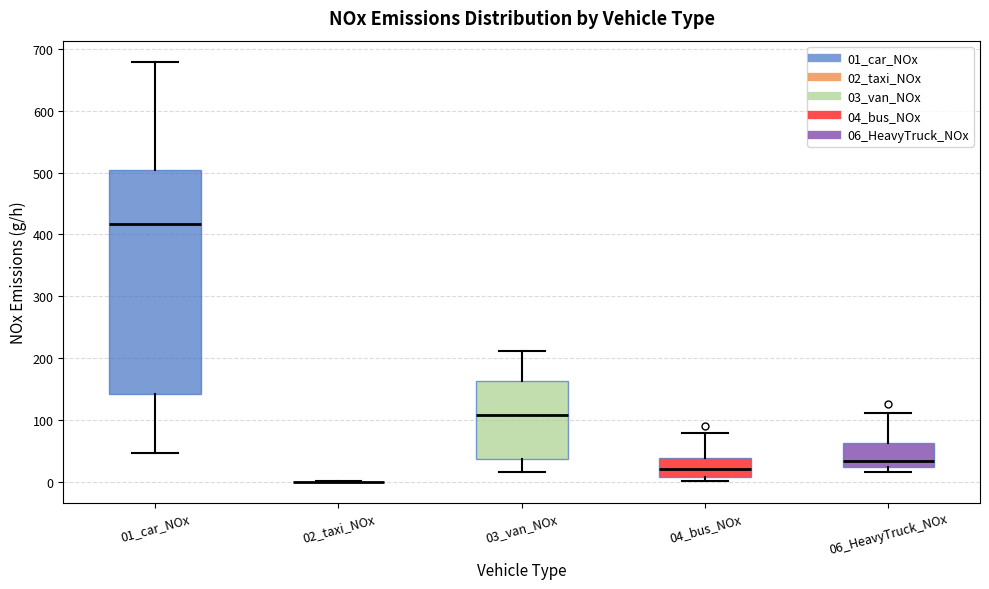

Reading left to right, transcribe this box plot: for each box, give where its median line is, the range the box spans, and where its two whiskers end, as read against the y-axis. The values are not printed on the chart, so give them approximately, as read against the axis.

01_car_NOx: median 420, box 140 to 500, whiskers 50 to 680
02_taxi_NOx: box collapsed to a line at 0, whiskers 0 to 0
03_van_NOx: median 110, box 40 to 160, whiskers 20 to 210
04_bus_NOx: median 20, box 10 to 40, whiskers 0 to 80
06_HeavyTruck_NOx: median 30, box 20 to 60, whiskers 20 (just below the box's lower edge) to 110